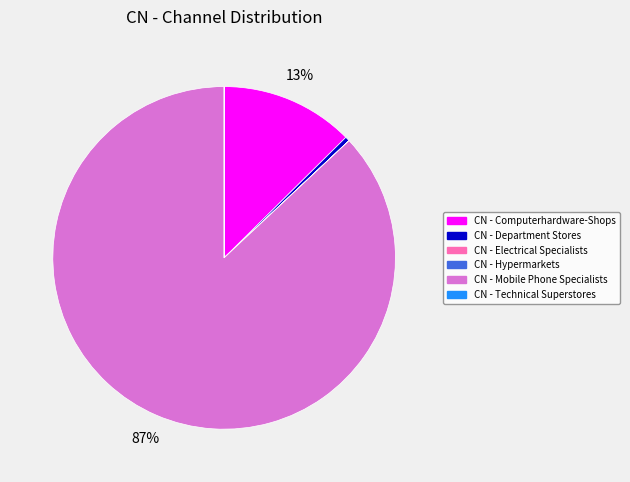

True or false: CN - Department Stores accounts for 7% of the total.

False